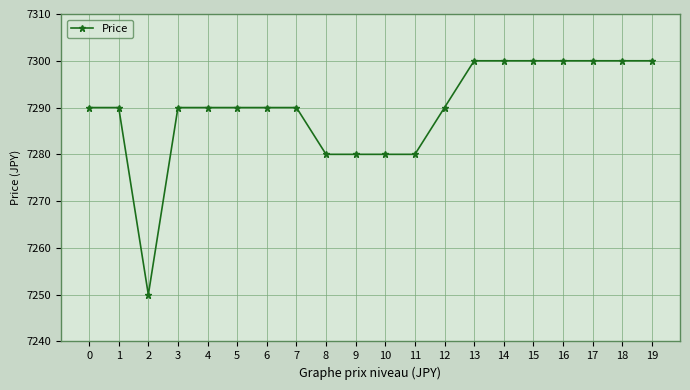

What is the greatest value displayed?

7300